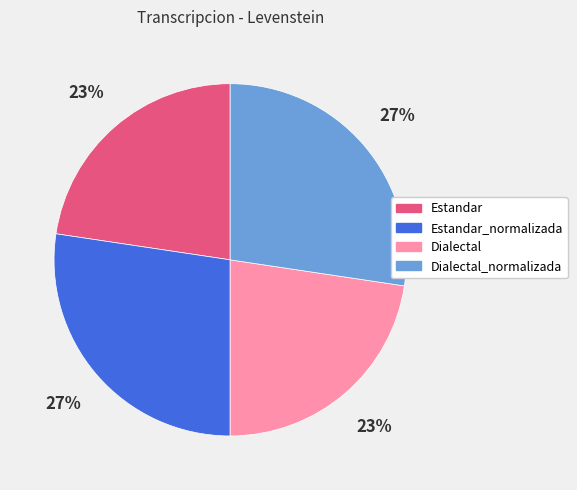

Is there any slice that represents more than half of the pie?

No